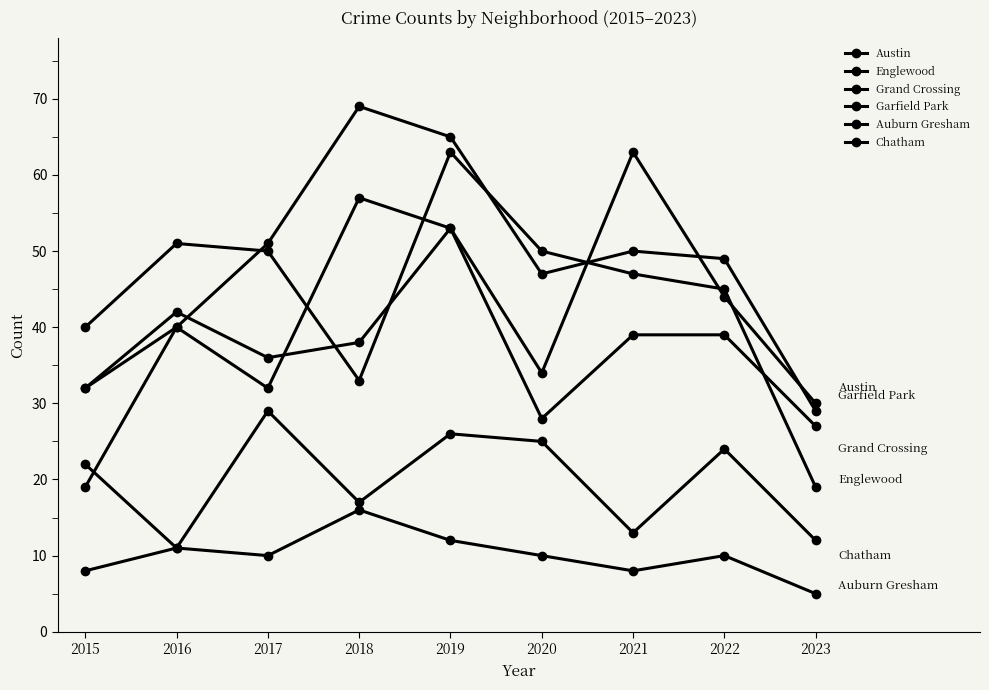

How many distinct data groups are displayed?

6